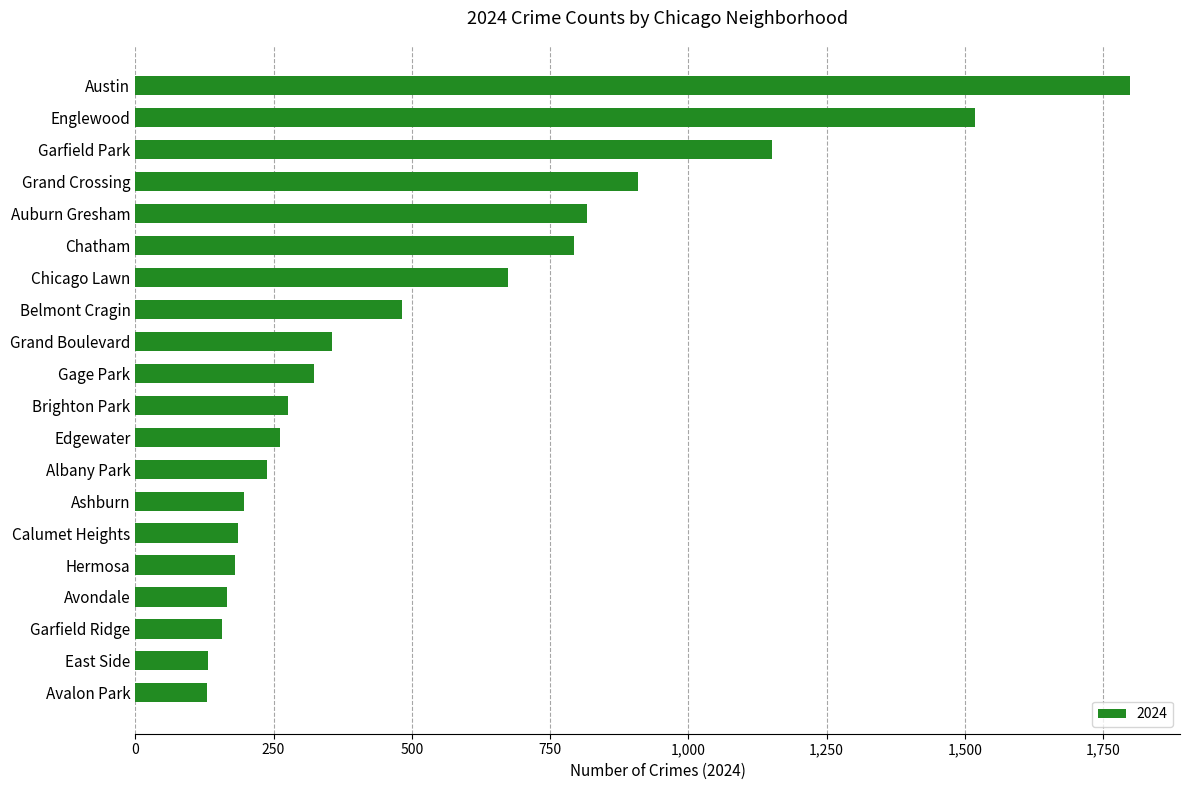

Is it true that the value at Hermosa is 181?

True